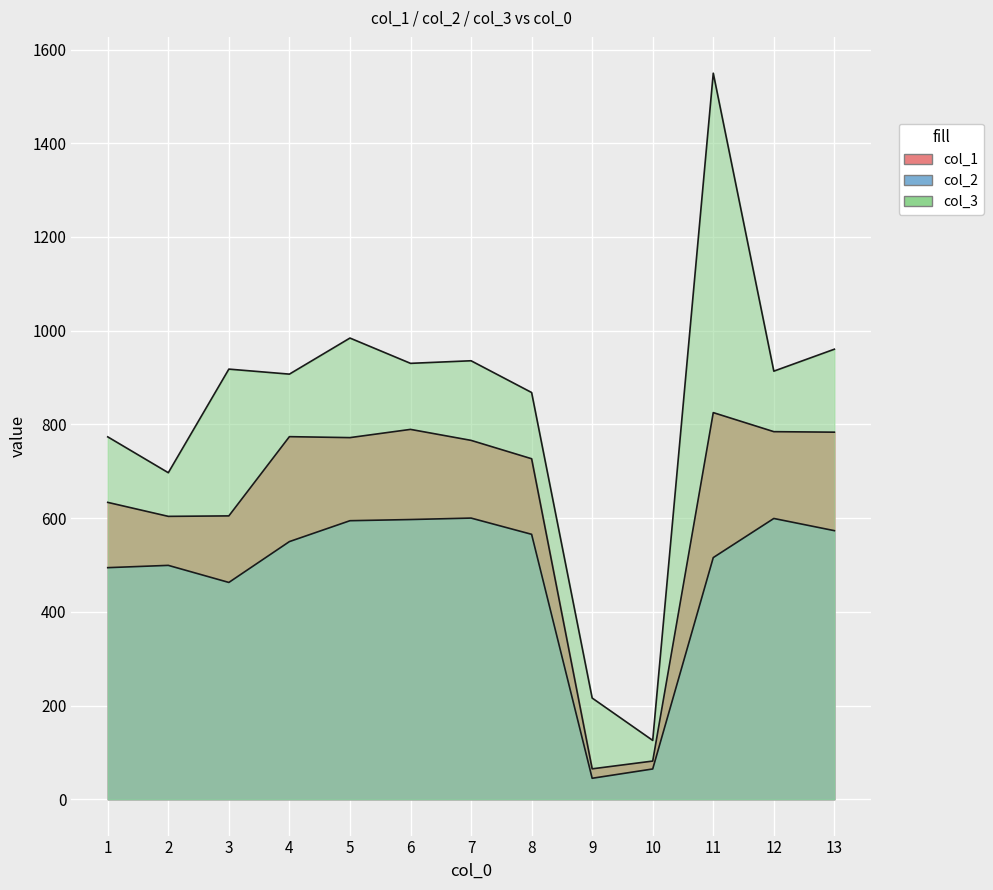

True or false: col_2 and col_1 cross at least once.

False